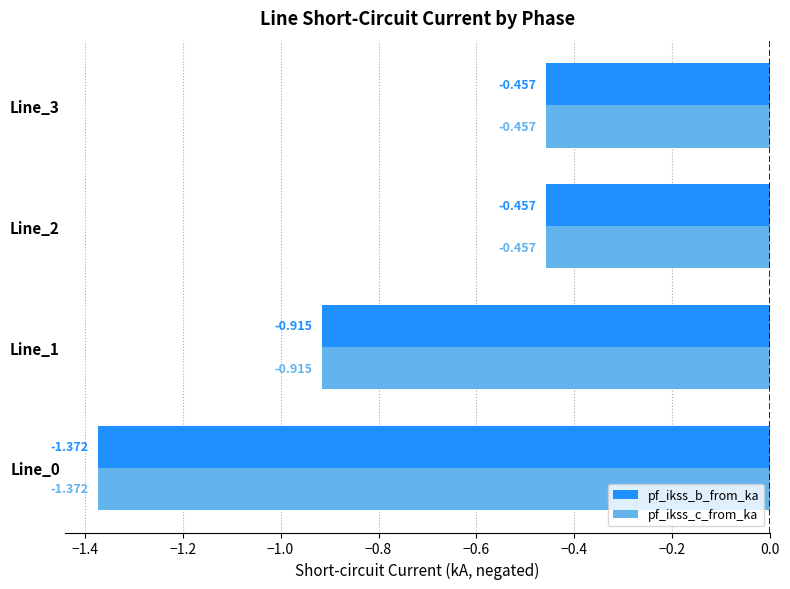

What are all the series names shown in the legend?

pf_ikss_b_from_ka, pf_ikss_c_from_ka